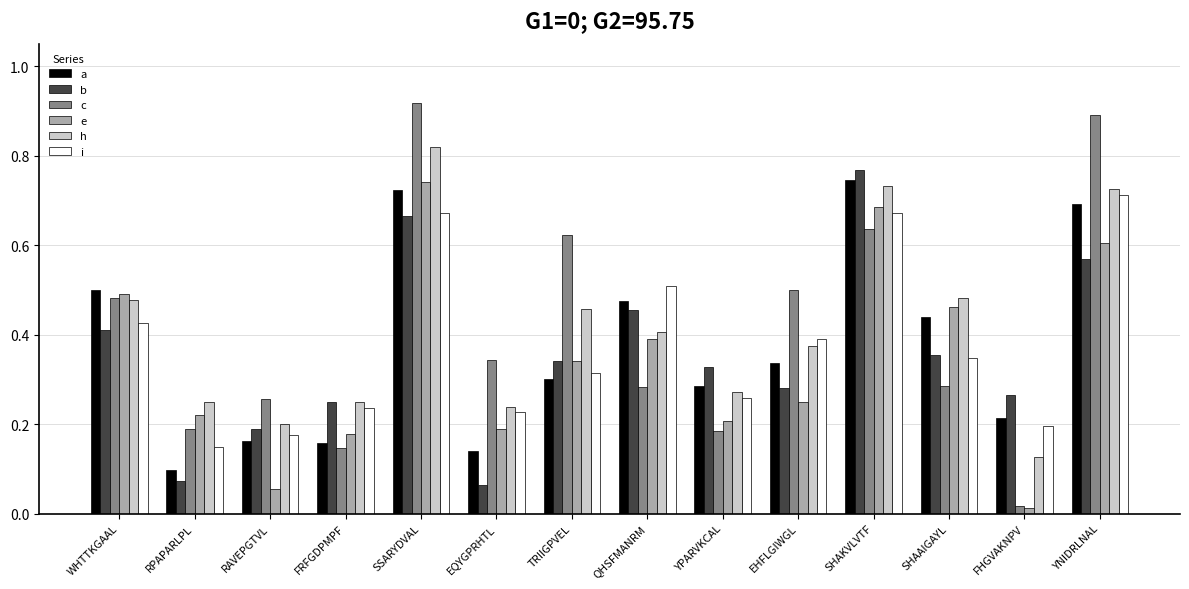

How many bars are there in each group?

6